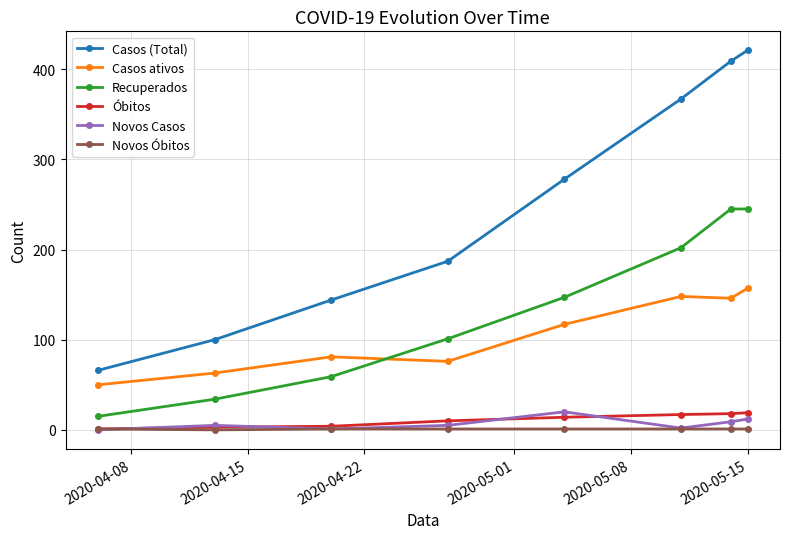

How many series are shown in this chart?

6